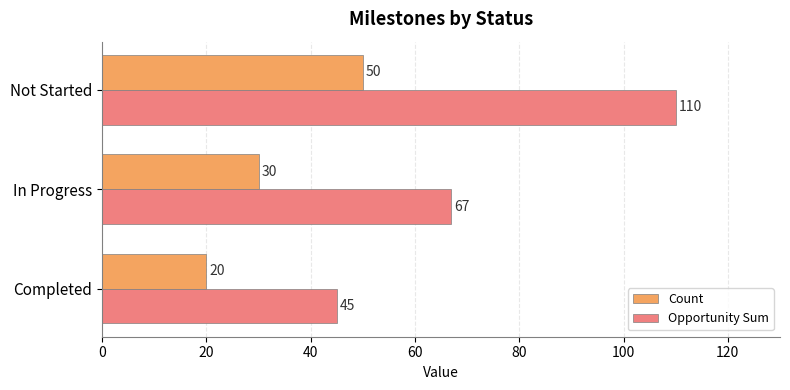

What is the highest value of the Opportunity Sum series?

110